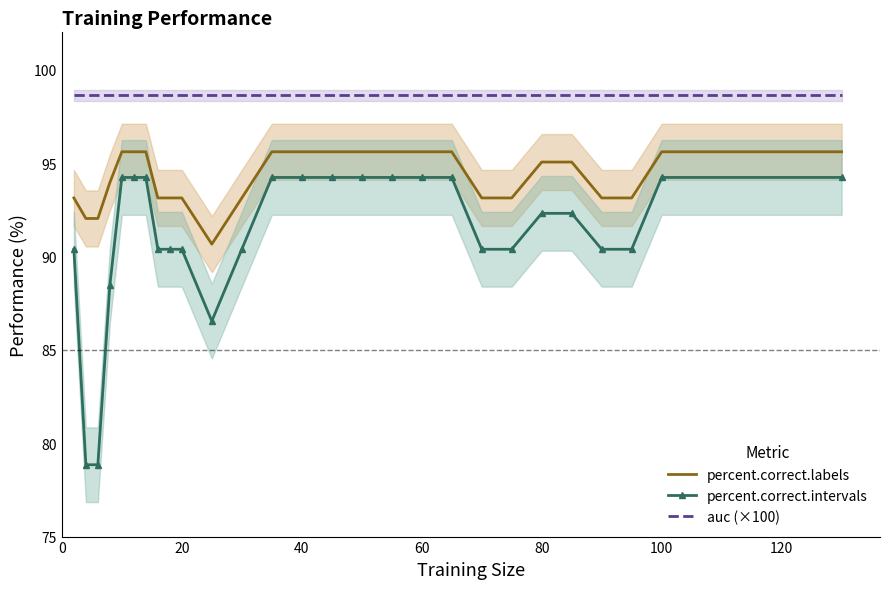

True or false: auc (×100) and percent.correct.intervals cross at least once.

False